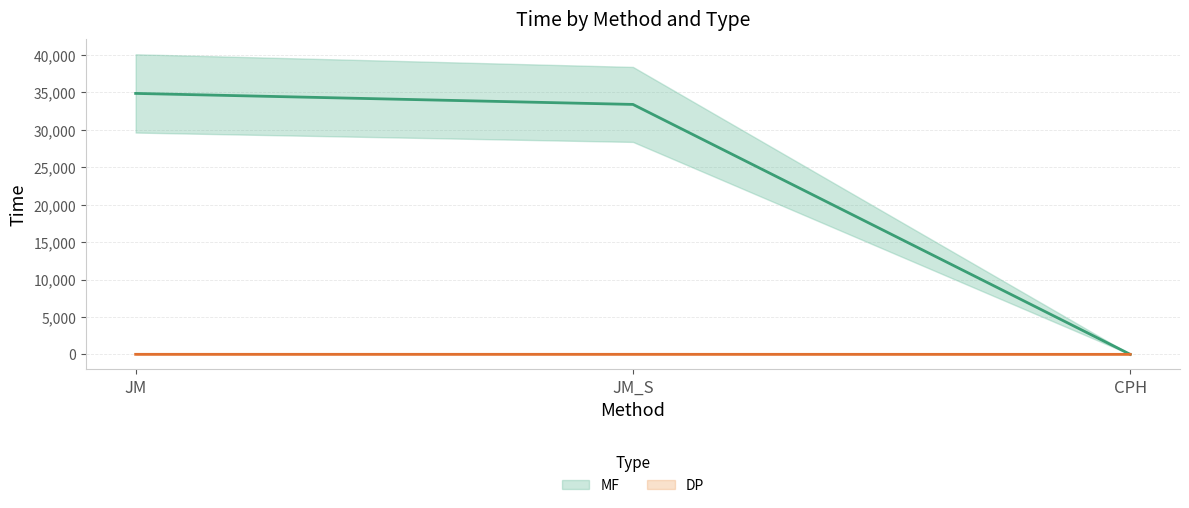

What is the maximum value shown in the chart?

34872.7